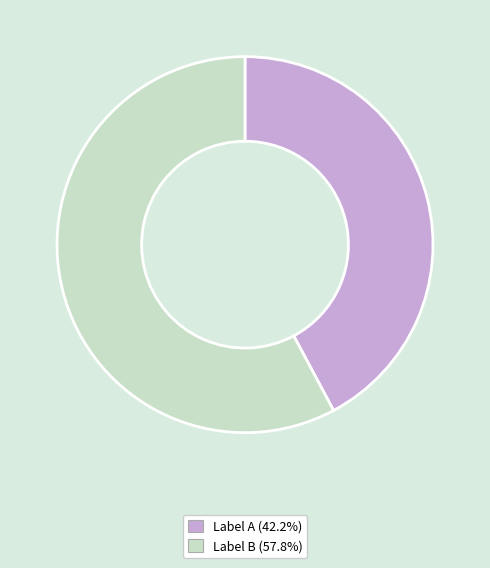

Is there a majority slice in this chart?

Yes